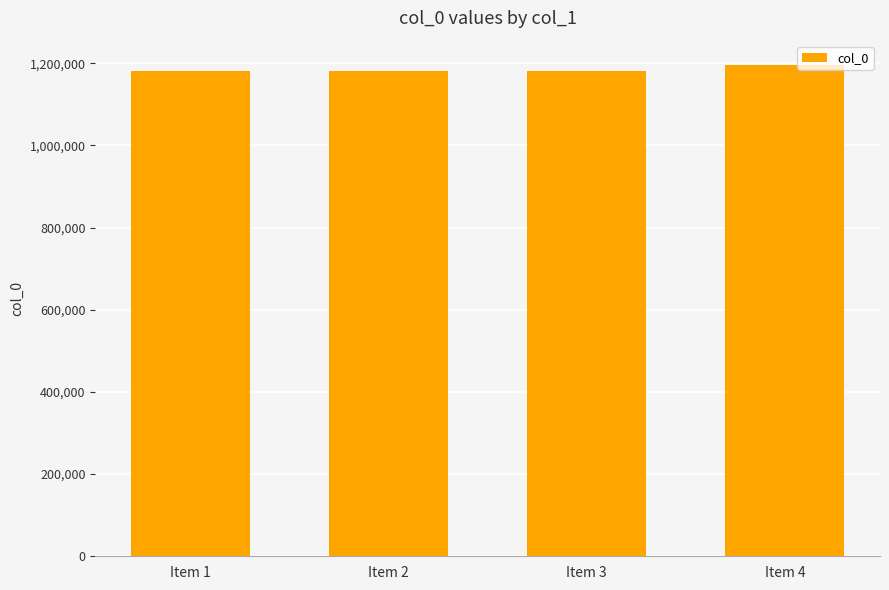

What is the ratio of the value at Item 4 to the value at Item 1?

1.0